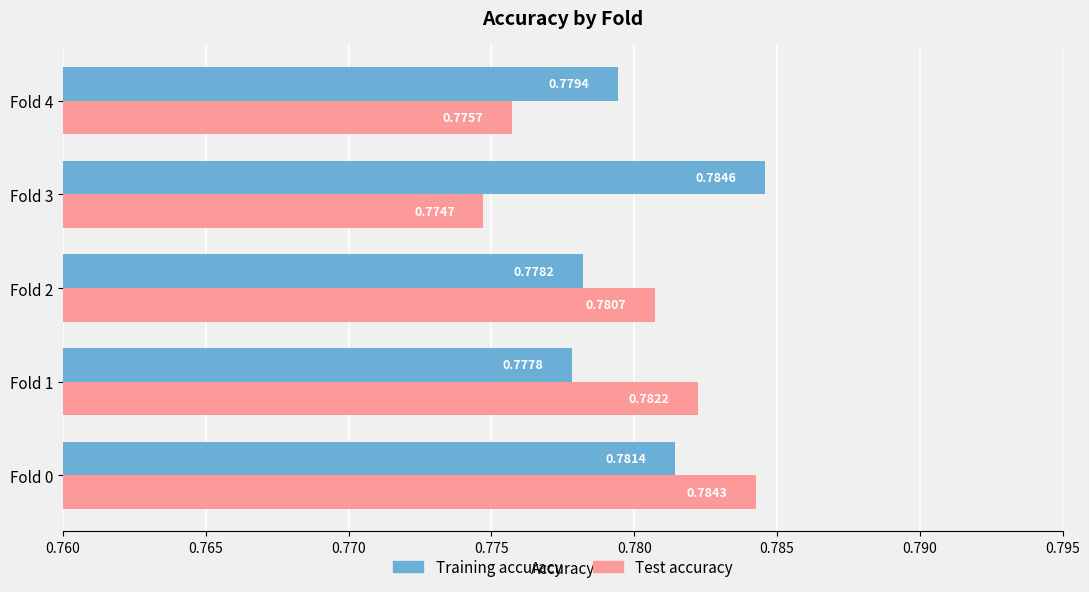

Which series has the largest range (max minus min)?

Test accuracy